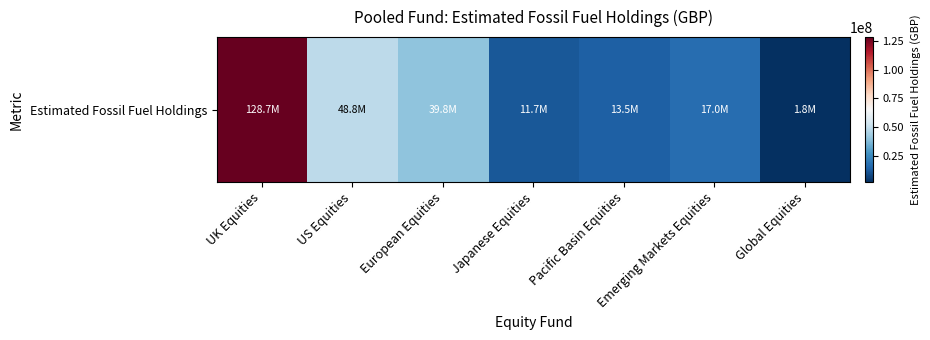

The value at Global Equities is 995217. True or false?

False